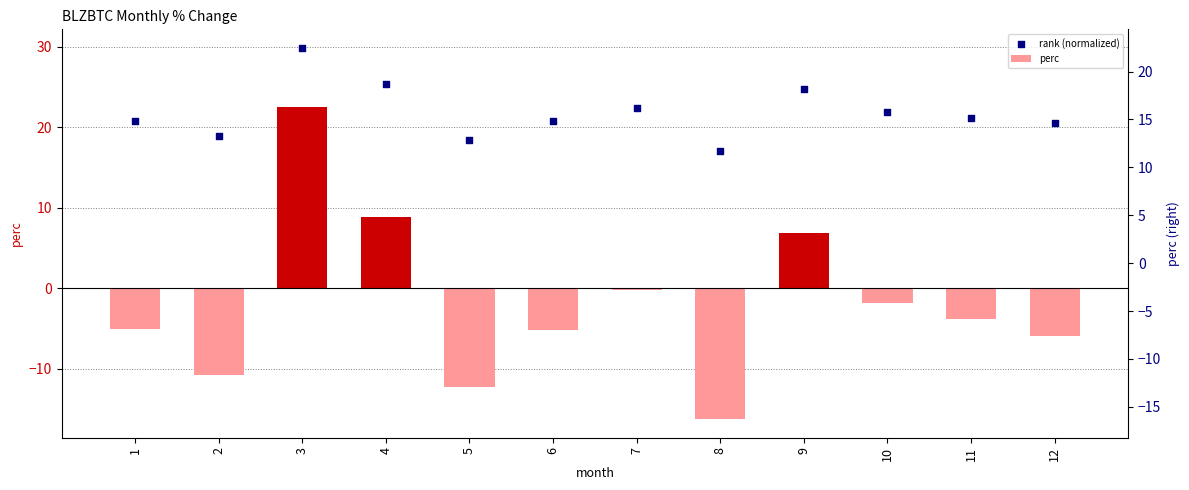

Is the value of perc at 1 greater than the value of rank (normalized) at 7?

No